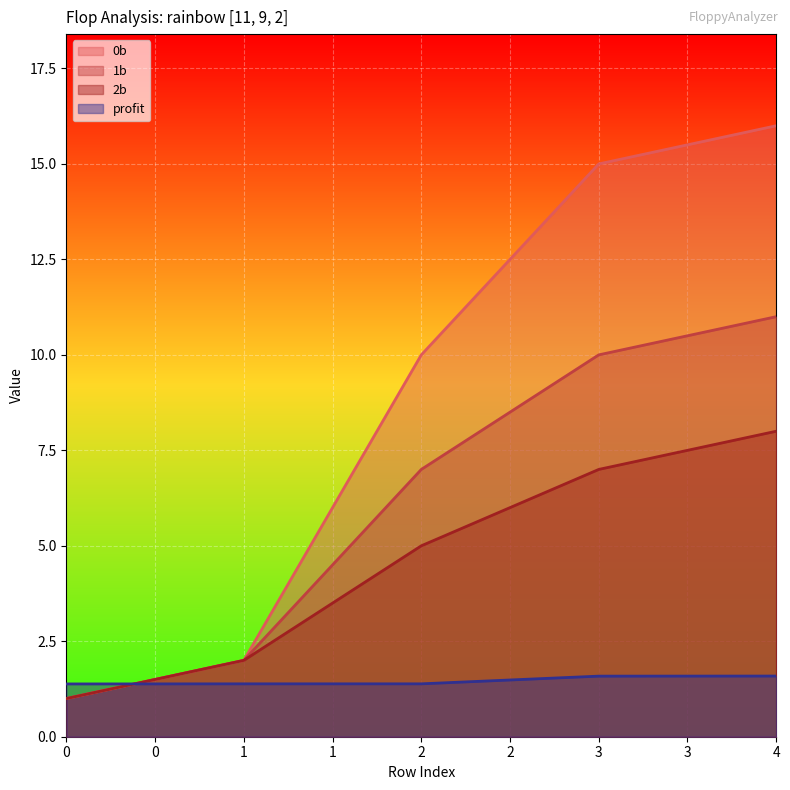

True or false: 2b and 0b intersect in this chart.

False